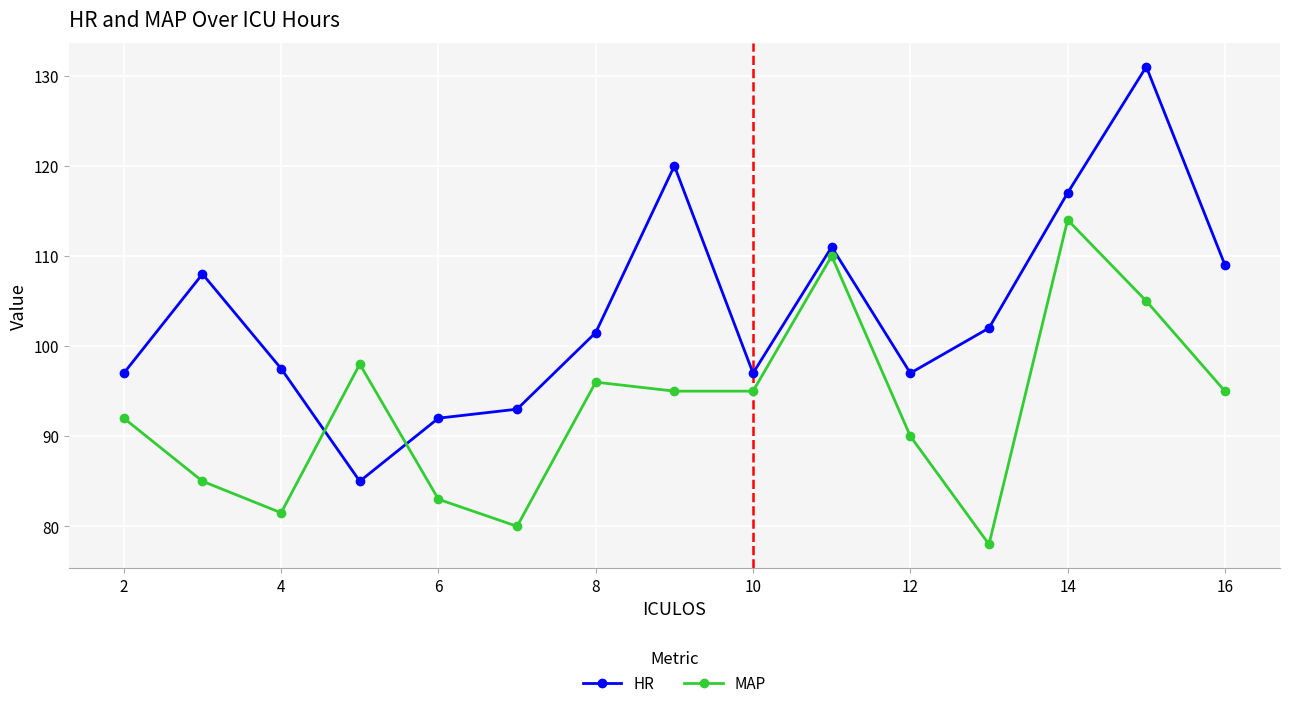

True or false: MAP and HR intersect in this chart.

True